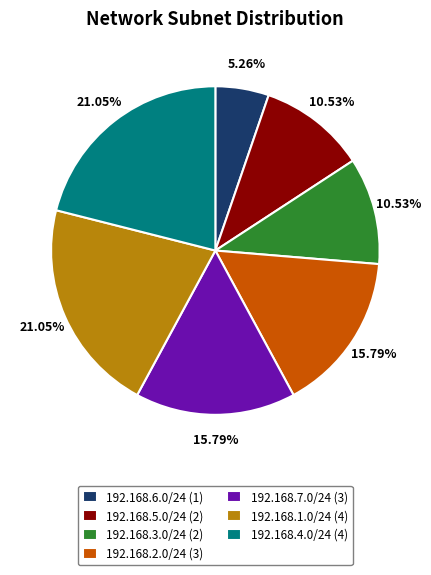

How many slices are in this pie chart?

7